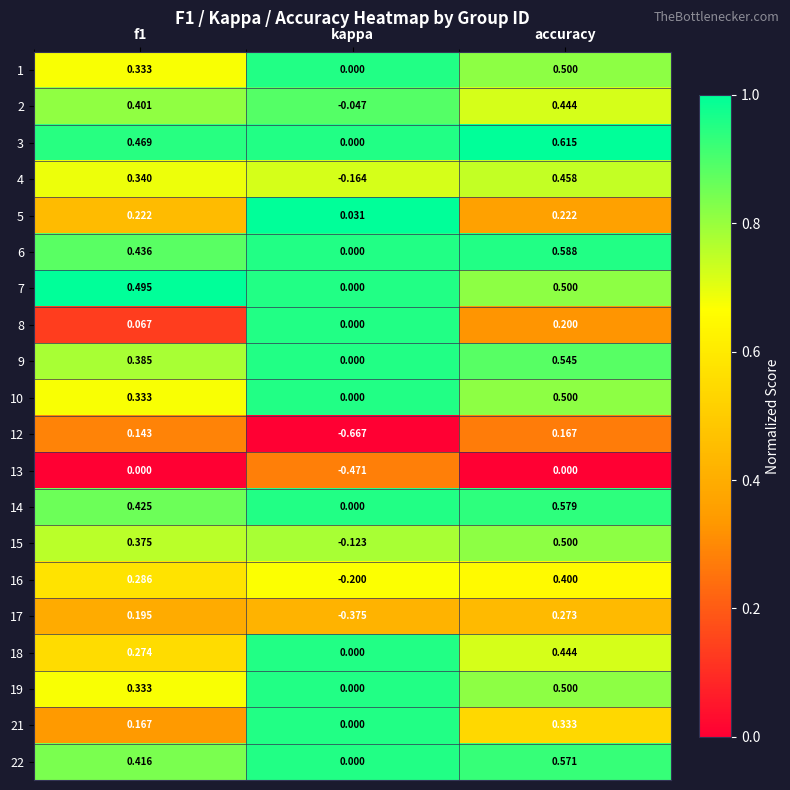

What is the total value across all series at accuracy?

8.3